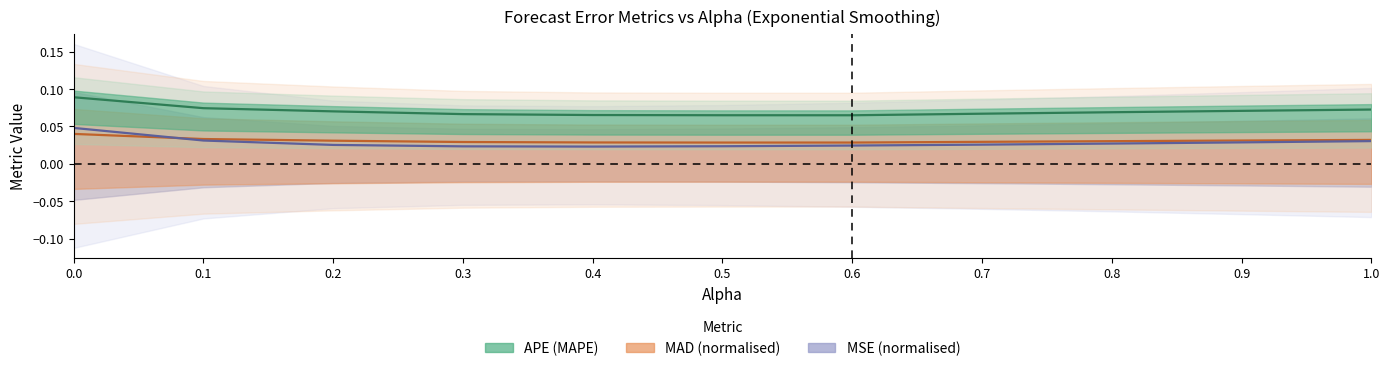

At which label is APE closest to 0?

0.6